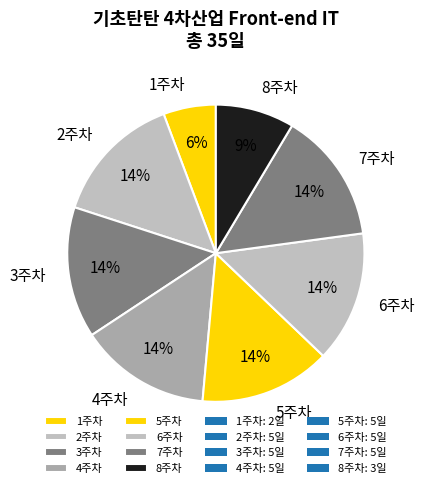

What percentage is the 8주차 slice, to the nearest percent?

9%